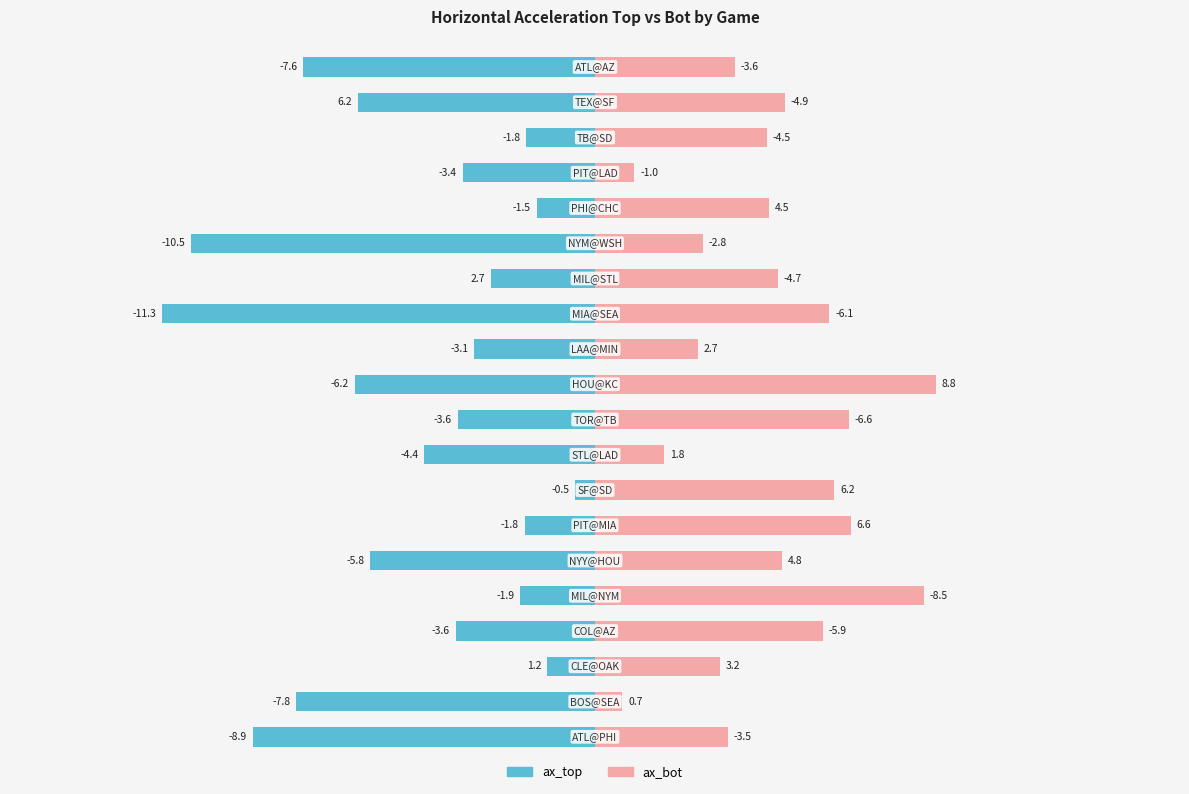

What is the lowest value of the ax_top series?

-11.3